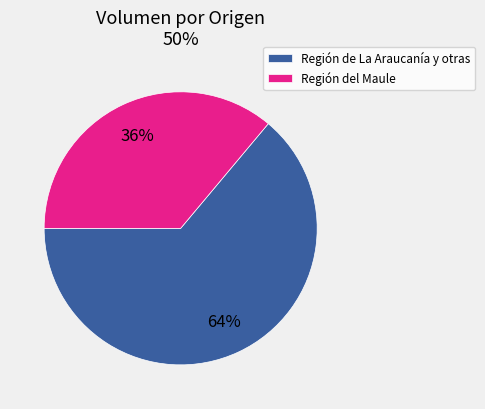

Is there a majority slice in this chart?

Yes